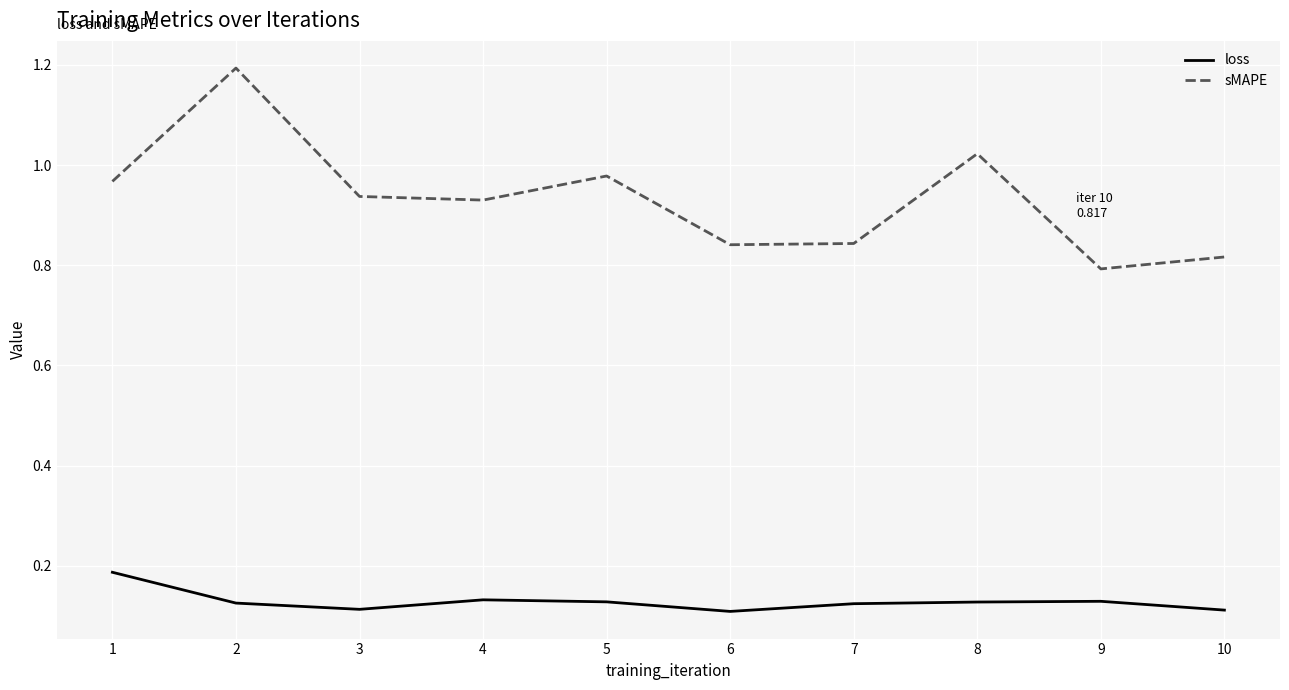

What is the sum of all loss values?

1.3